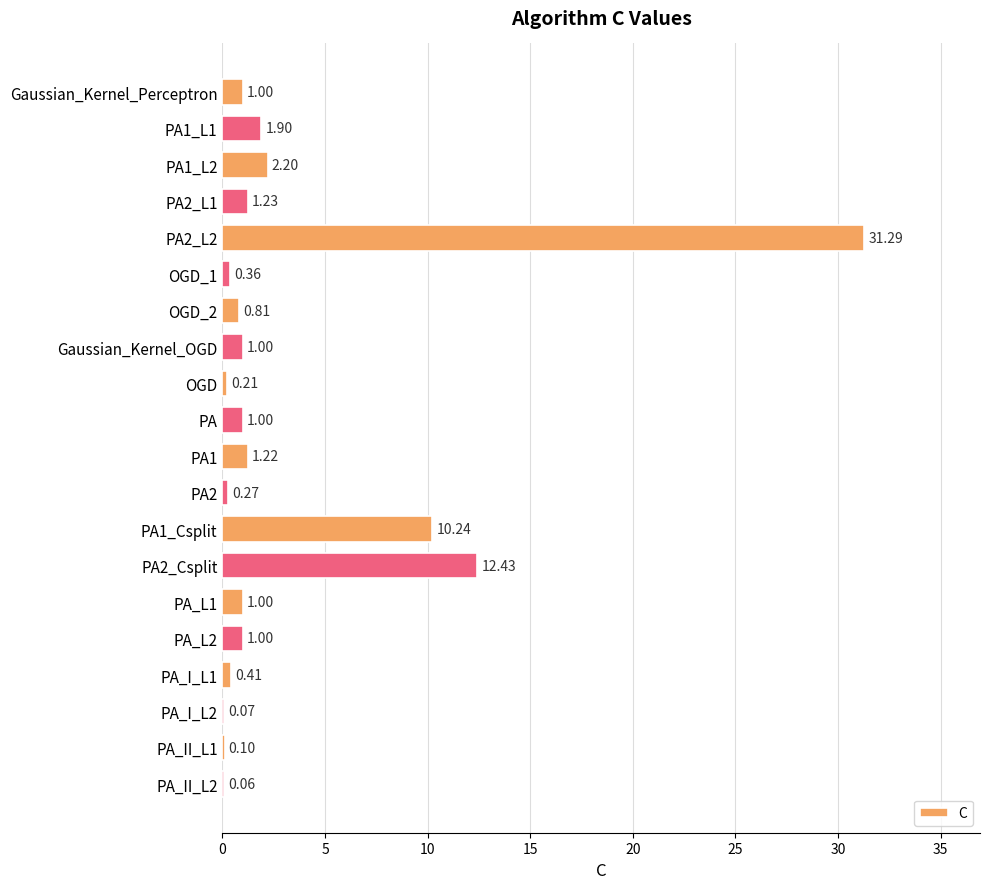

What is the sum of all values?

67.8